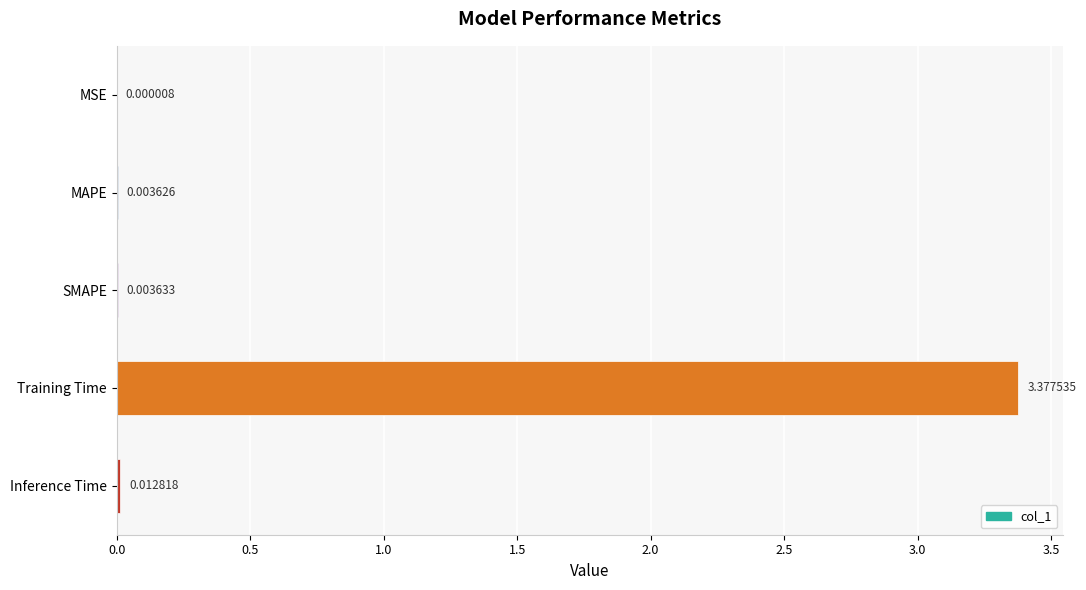

What is the change in value from MSE to Training Time?

+3.4